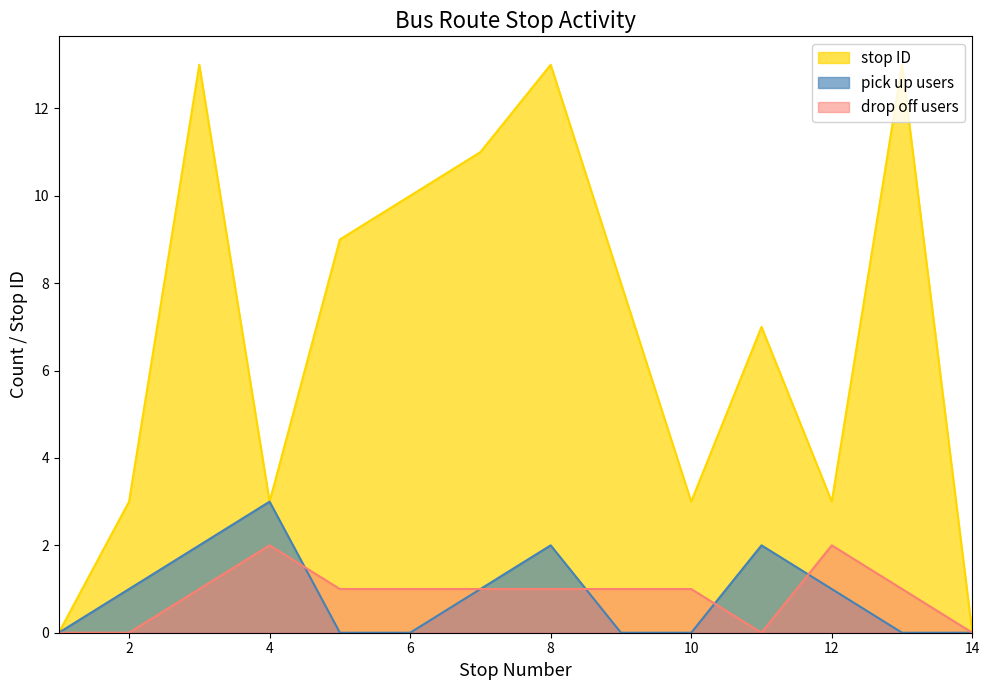

Which category has the lowest value across all series?

1